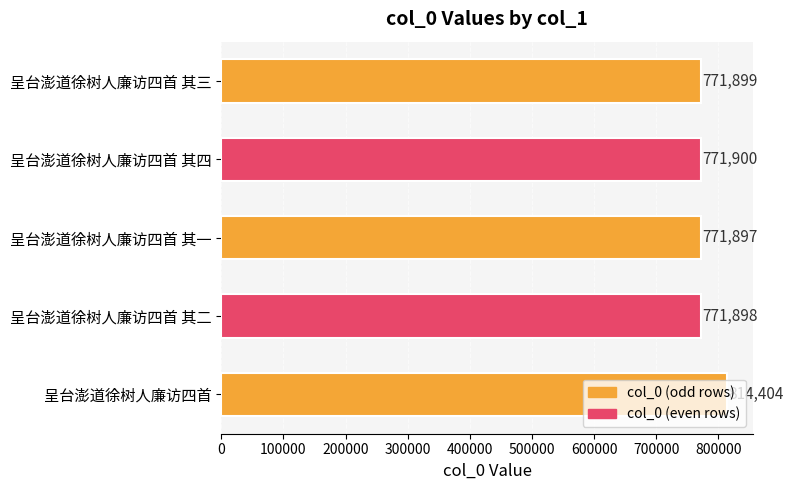

What is the difference between the maximum and second lowest values?

42506